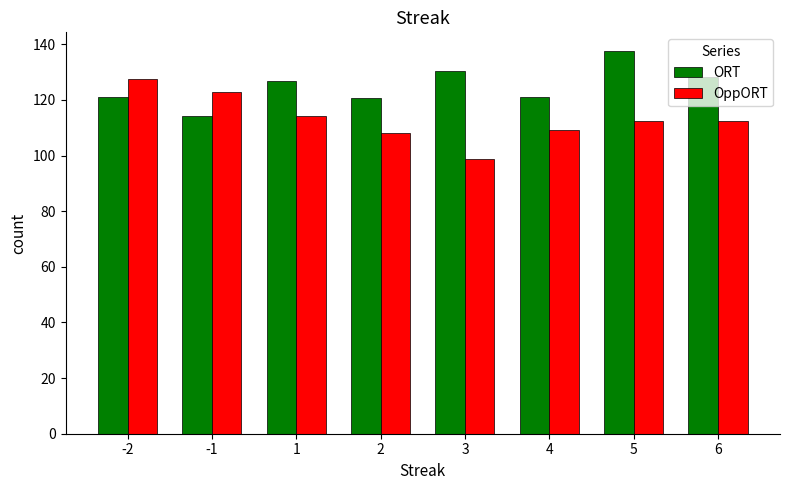

What is the value of the OppORT bar at the 2nd from the left?

122.9